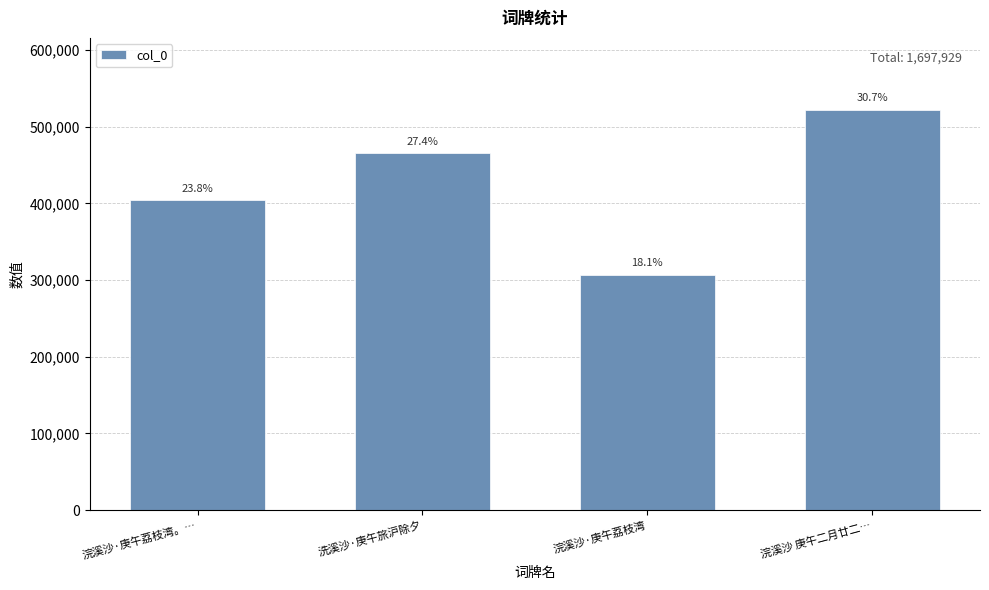

What is the average value?

424482